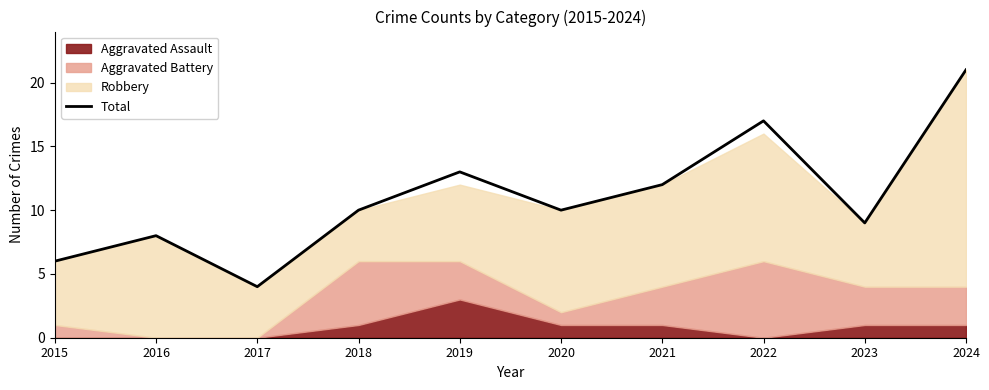

Approximately how many times larger is the value at 2020 compared to 2023?

1.1